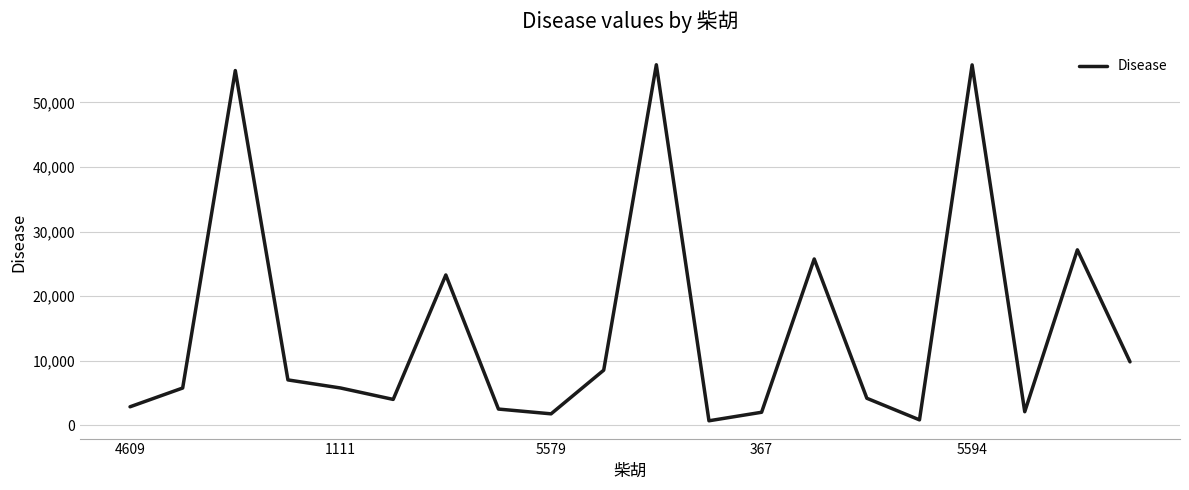

What is the maximum value shown in the chart?

55843